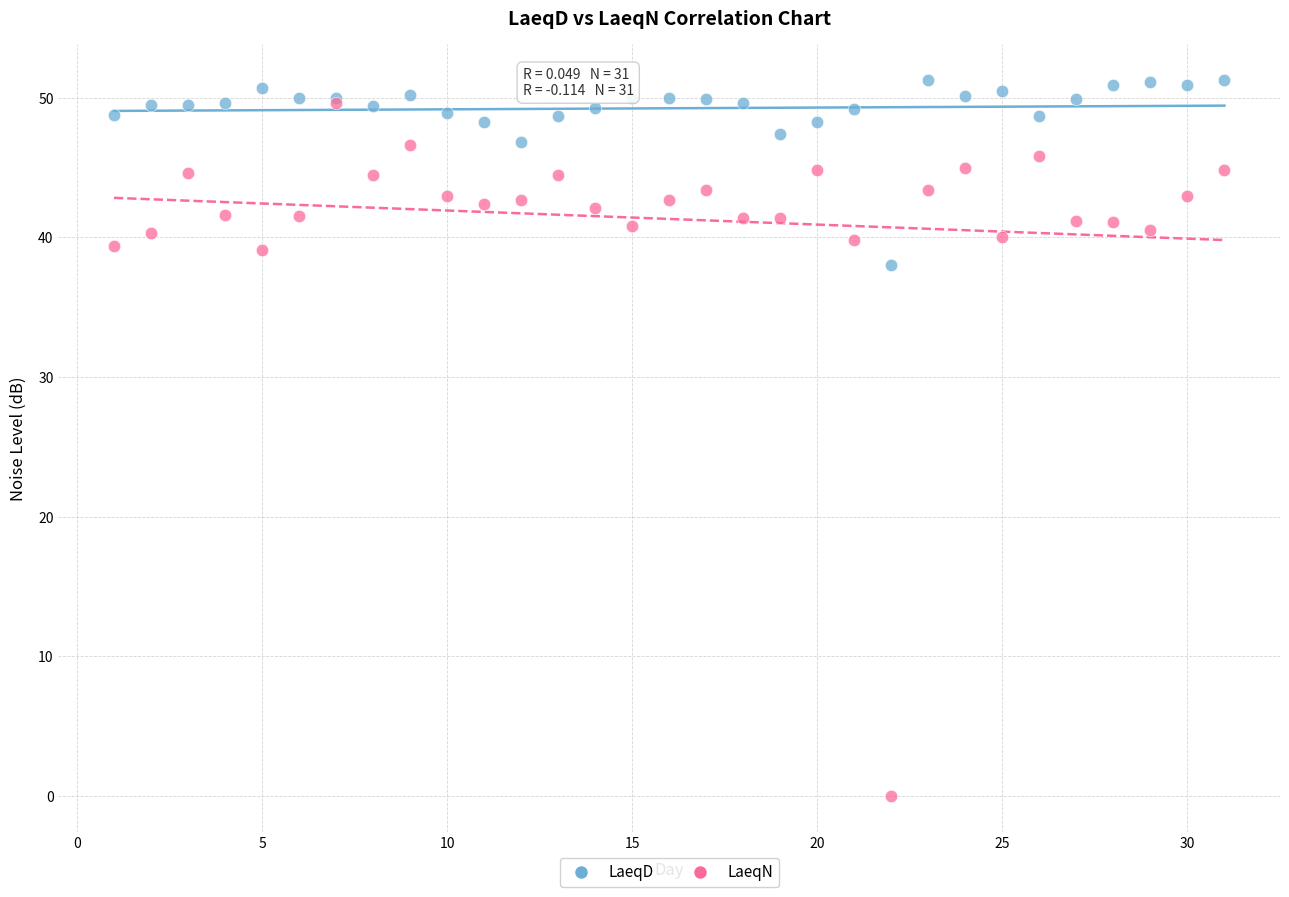

Across all series, what Y value is closest to 25?

38.0